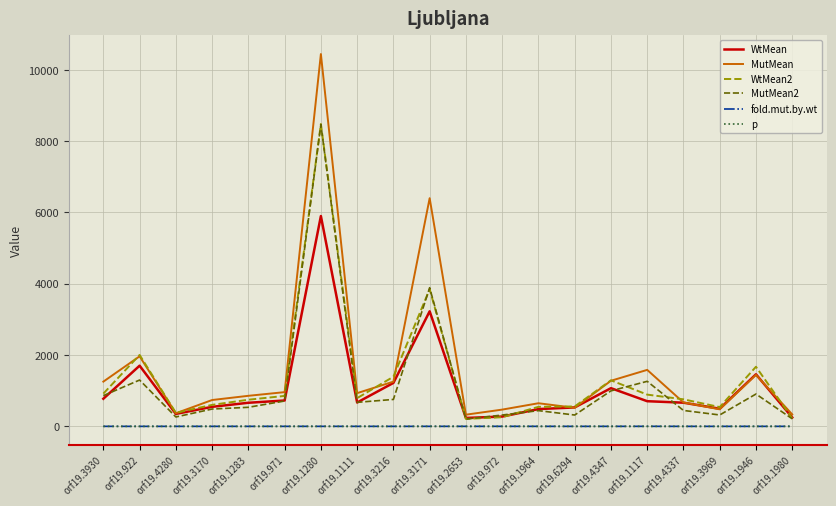

What is the minimum value for MutMean?

328.4